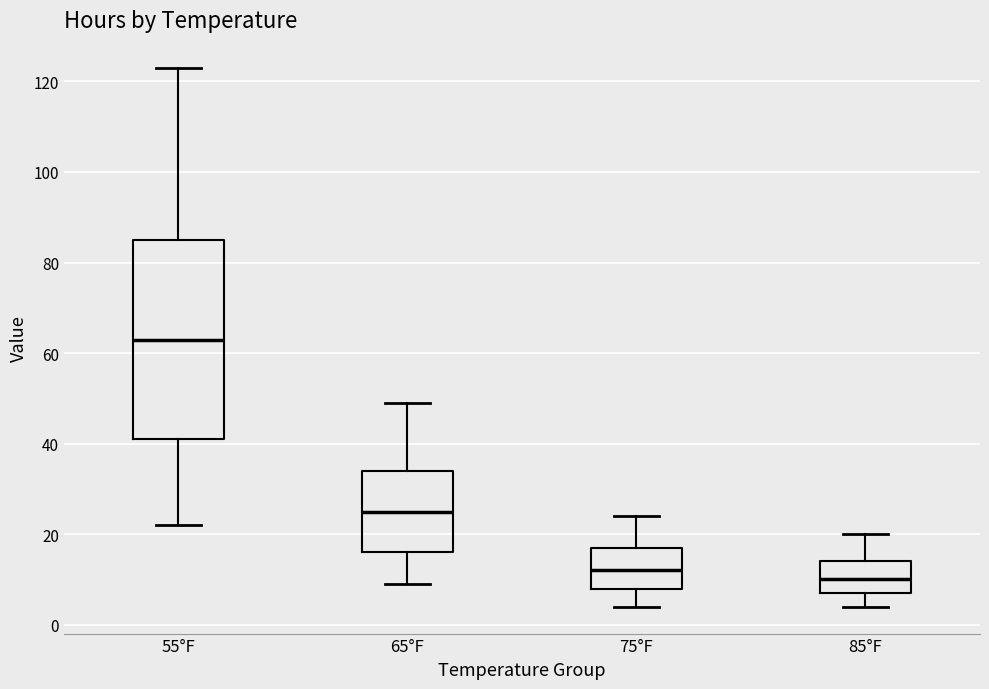

Where is the upper edge of the box for 65°F on the y-axis? The values are not printed on the chart, so give them approximately, as read against the axis.

34